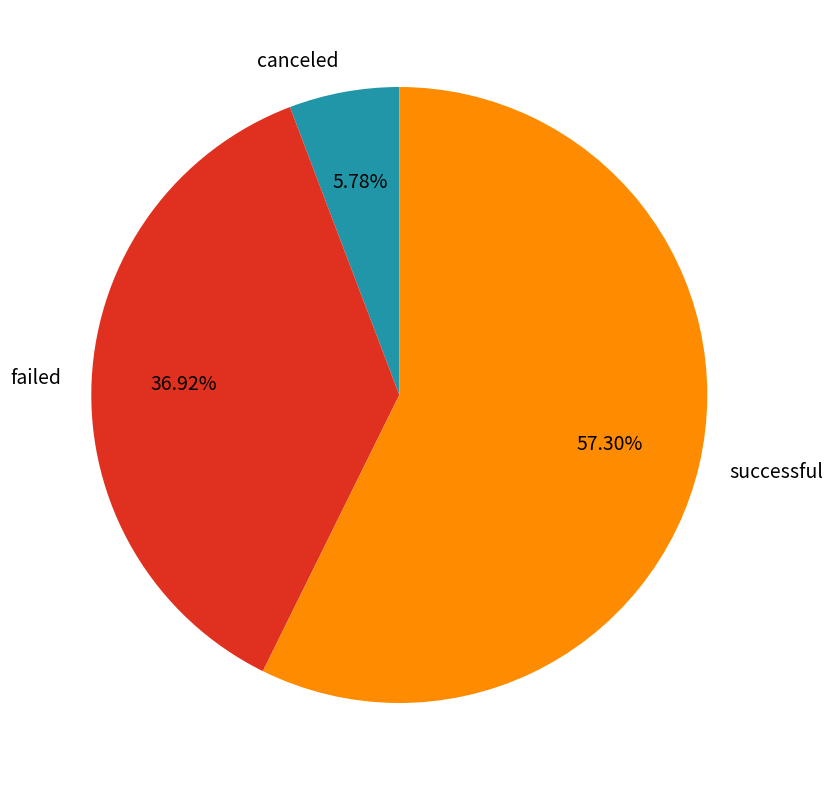

True or false: canceled accounts for 1% of the total.

False